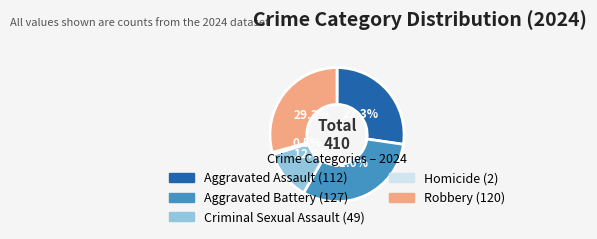

Is it true that Aggravated Assault is 27% of the pie?

True